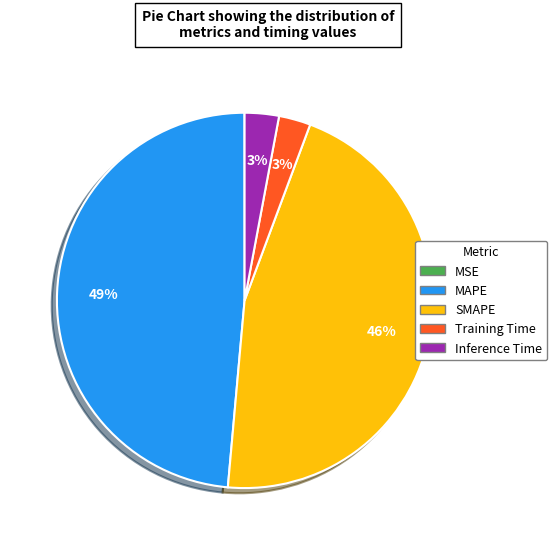

Which has a higher value, Inference Time or MAPE?

MAPE